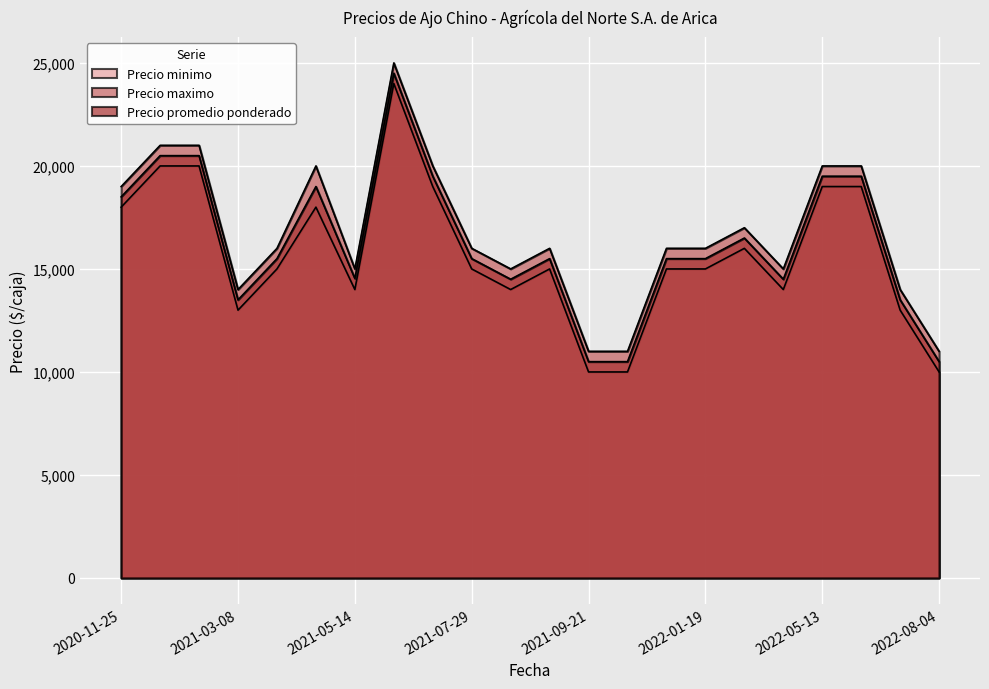

True or false: Precio maximo and Precio promedio ponderado intersect in this chart.

False